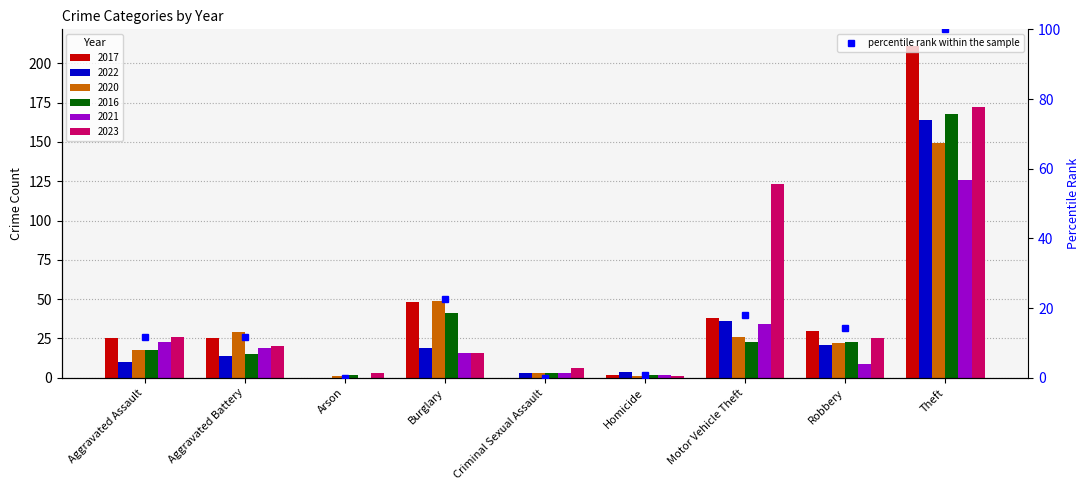

How many positive values are there?

7